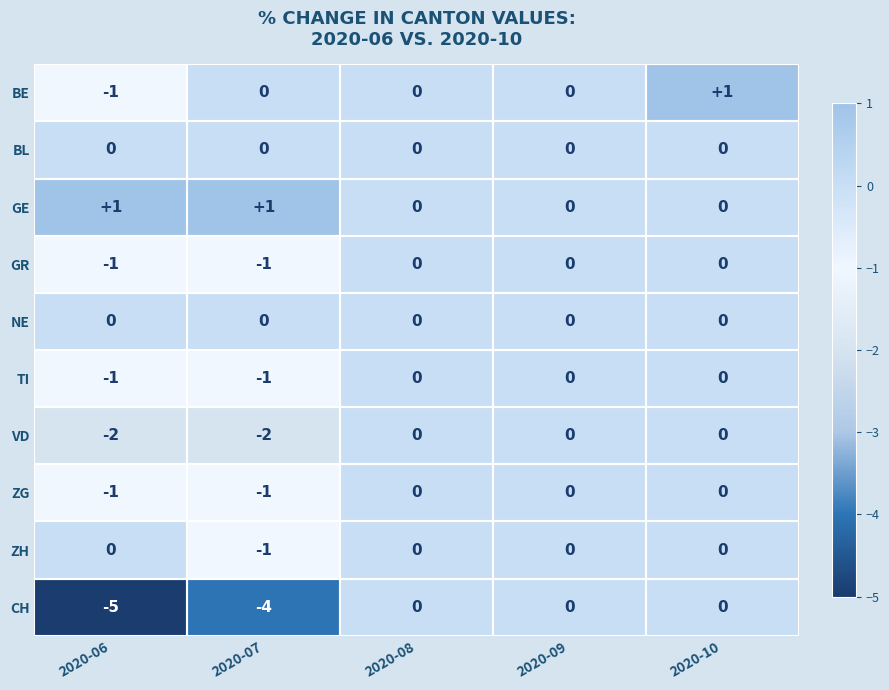

What is the difference between the CH values at 2020-09 and 2020-06?

5